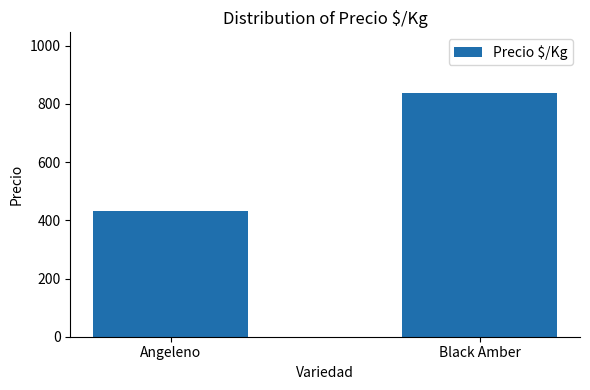

The value at Black Amber is 581. True or false?

False